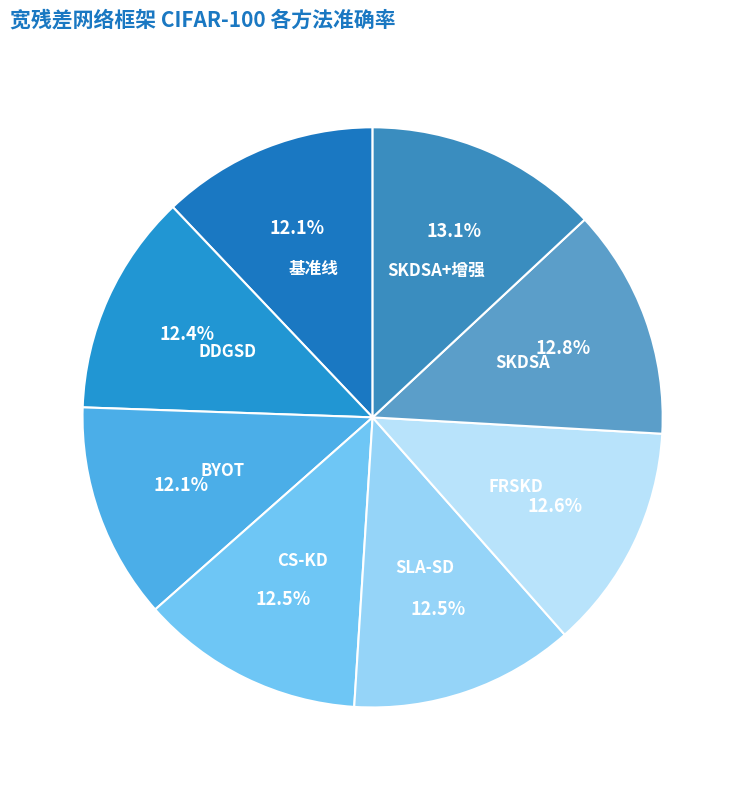

True or false: SKDSA accounts for 26% of the total.

False